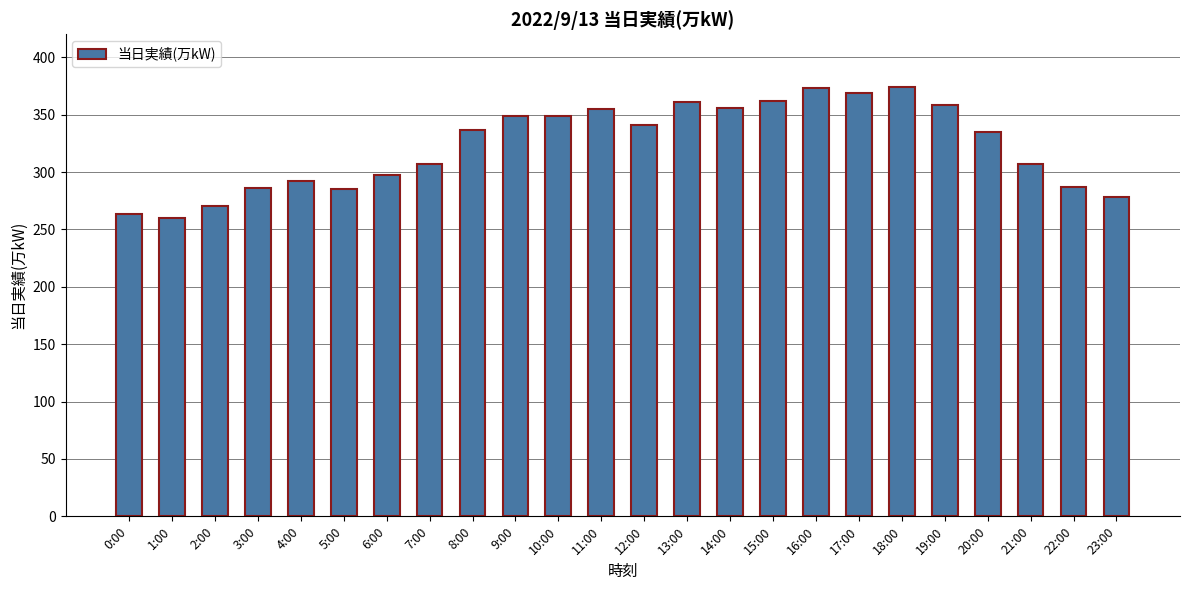

What is the difference between the maximum and second lowest values?

111